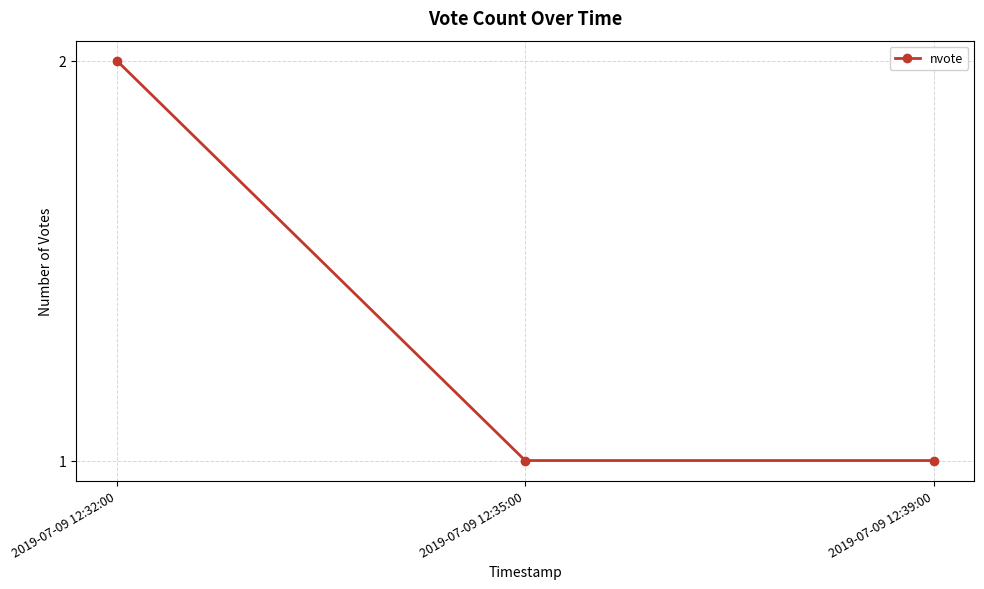

Reading left to right, transcribe all the data shown in this chart.

2	1	1